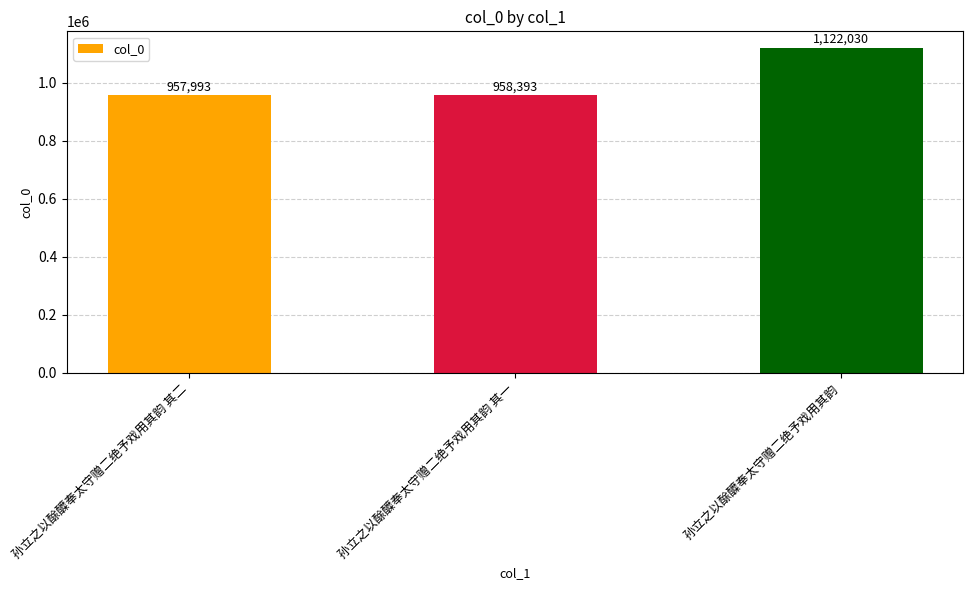

Rank the categories by value from lowest to highest.

孙立之以酴醾奉太守赠二绝予戏用其韵 其二, 孙立之以酴醾奉太守赠二绝予戏用其韵 其一, 孙立之以酴醾奉太守赠二绝予戏用其韵